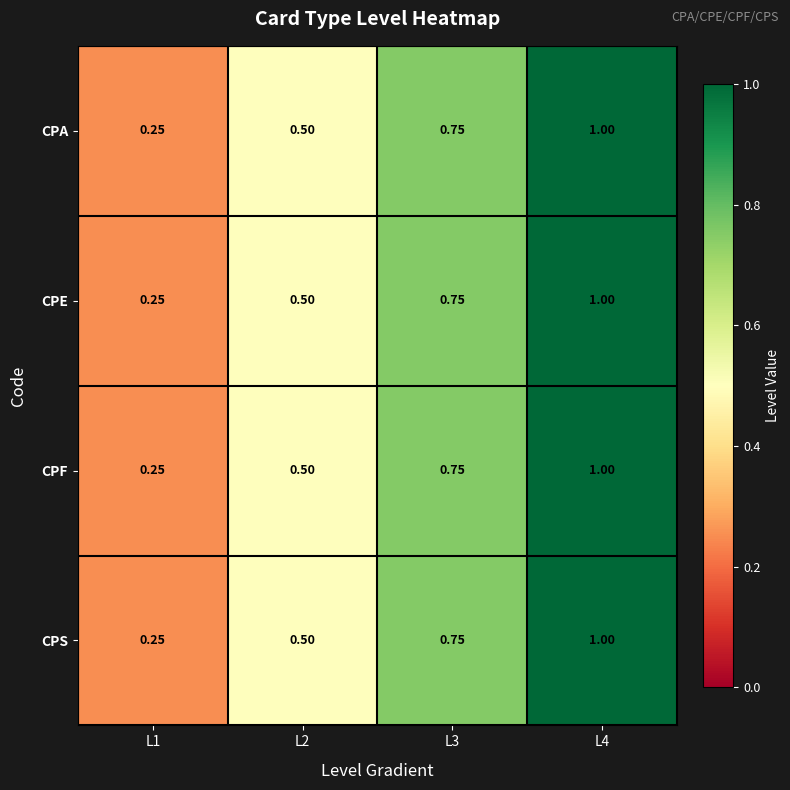

Is the value of CPF at L3 greater than the value of CPS at L4?

No